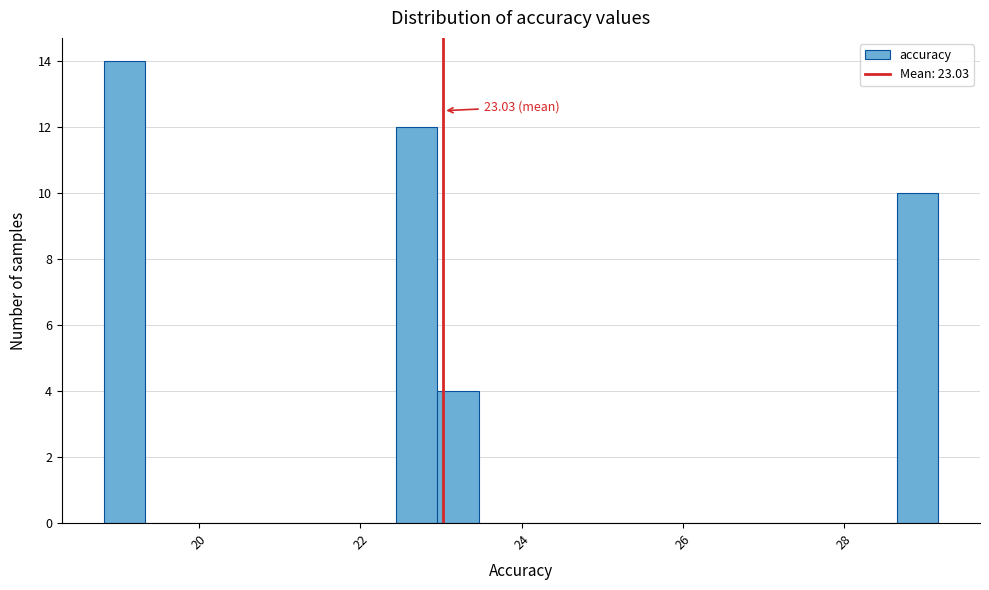

Around what value on the x-axis is the tallest bar? Give the approximate position of its centre, as read against the axis.

19.0